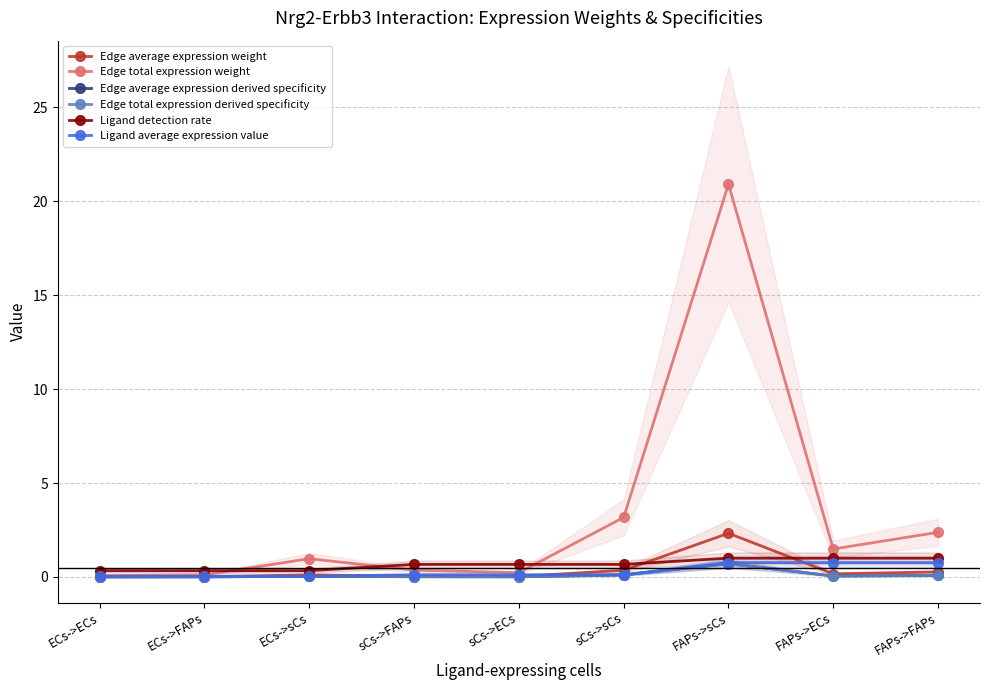

At how many categories does at least one series exceed 2?

3